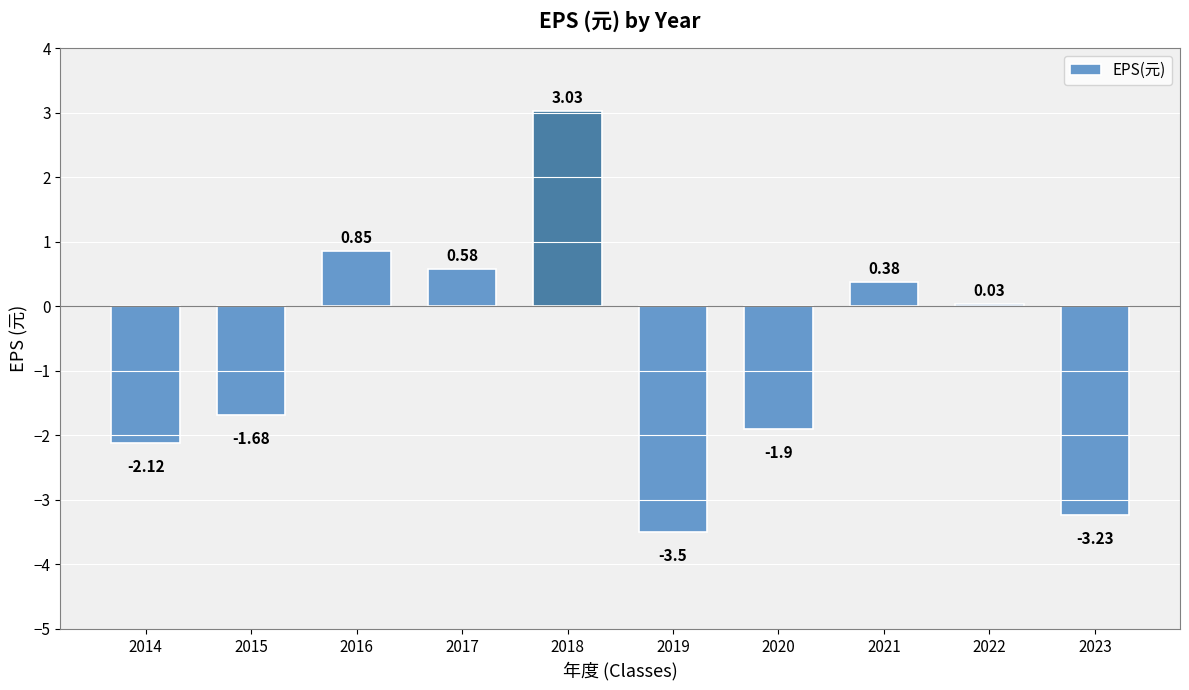

What is the value of the 7th bar from the left?

-1.9